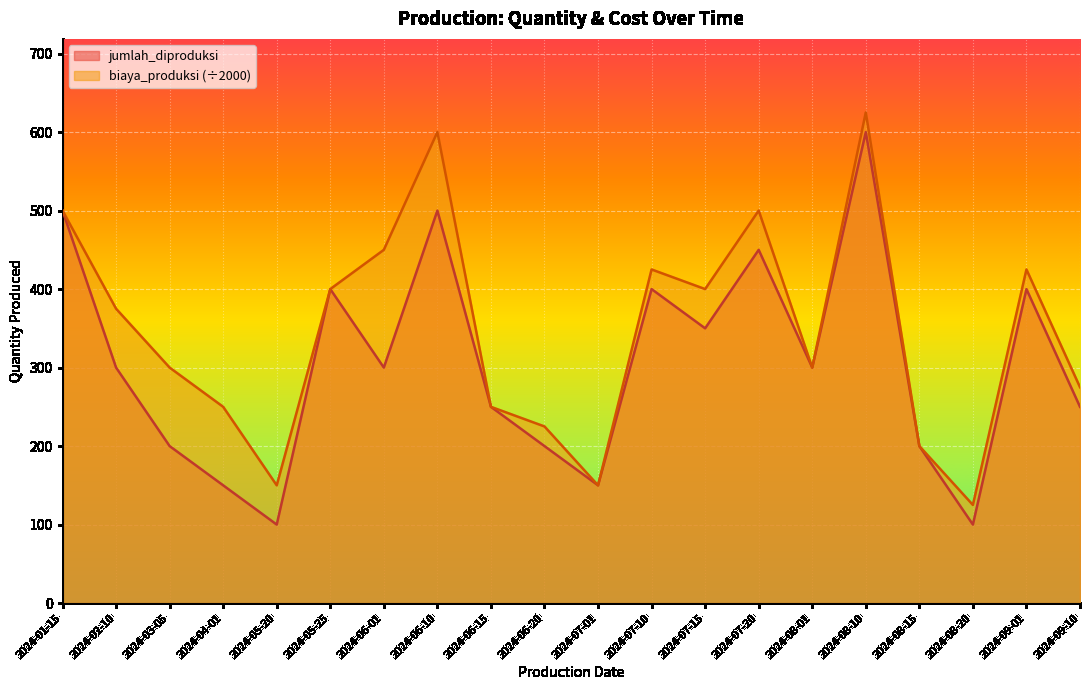

How many lines are shown in the chart?

2